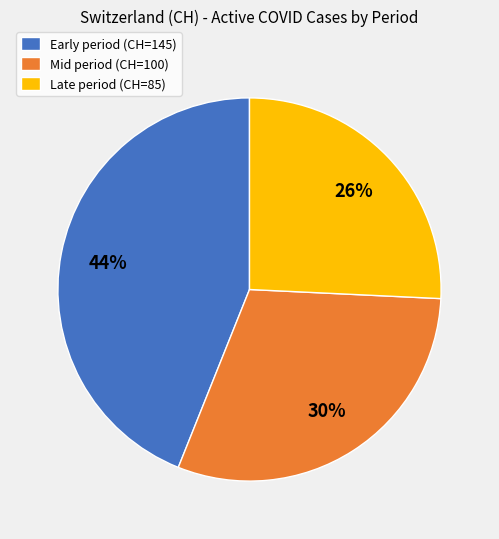

To the nearest percent, what is the average slice percentage?

33%